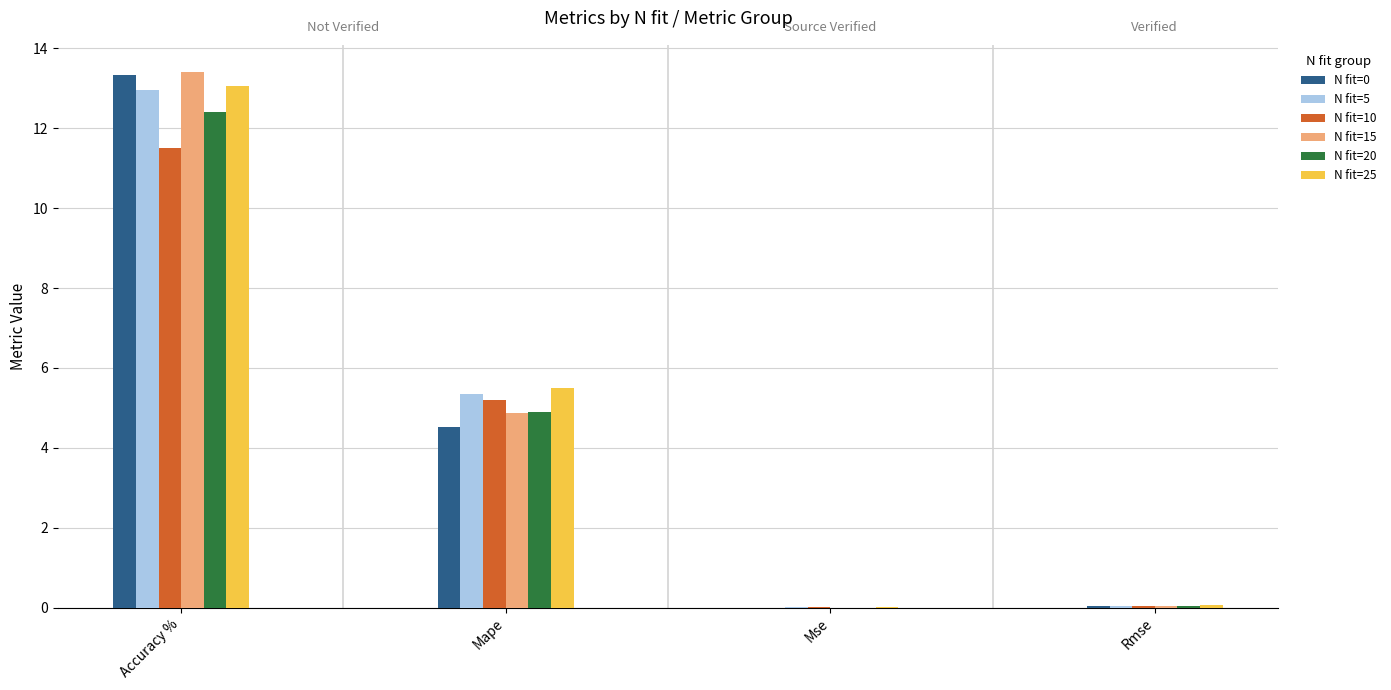

List the series in order of their peak value, highest first.

N fit=15, N fit=0, N fit=25, N fit=5, N fit=20, N fit=10